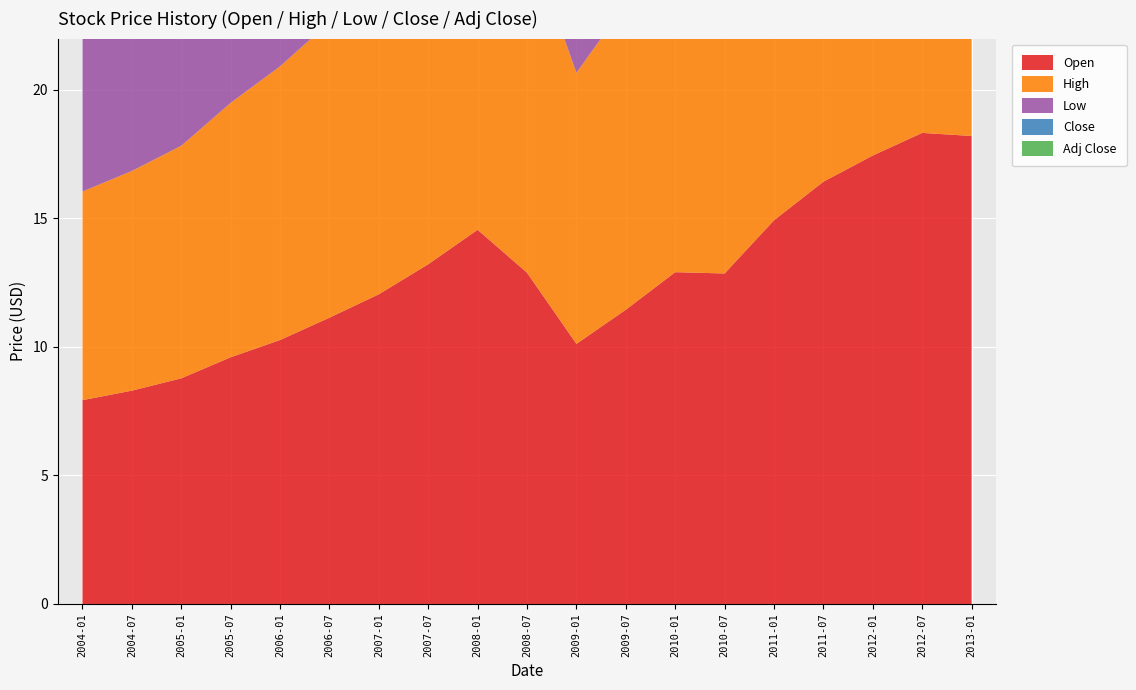

Reading left to right, list all the values displayed in this chart.

Open: 7.9	8.3	8.8	9.6	10.3	11.1	12.1	13.2	14.6	12.9	10.1	11.4	12.9	12.9	14.9	16.4	17.4	18.3	18.2
High: 8.1	8.6	9.1	9.9	10.7	11.5	12.4	13.7	15.1	13.2	10.6	11.9	13.5	14.3	15.6	16.8	17.9	19.1	19.0
Low: 7.8	8.1	8.6	9.3	10.0	10.8	11.8	12.9	14.1	12.2	9.8	11.1	12.8	12.7	14.8	16.0	17.1	18.2	18.2
Close: 8.1	8.4	8.9	9.7	10.4	11.3	12.2	13.4	14.8	12.8	10.3	11.7	12.8	14.3	15.5	16.2	17.7	18.8	19.0
Adj Close: 6.5	6.8	7.2	7.8	8.4	9.2	9.9	10.8	11.9	10.3	8.3	9.4	8.2	9.6	10.8	11.7	13.2	14.5	15.2